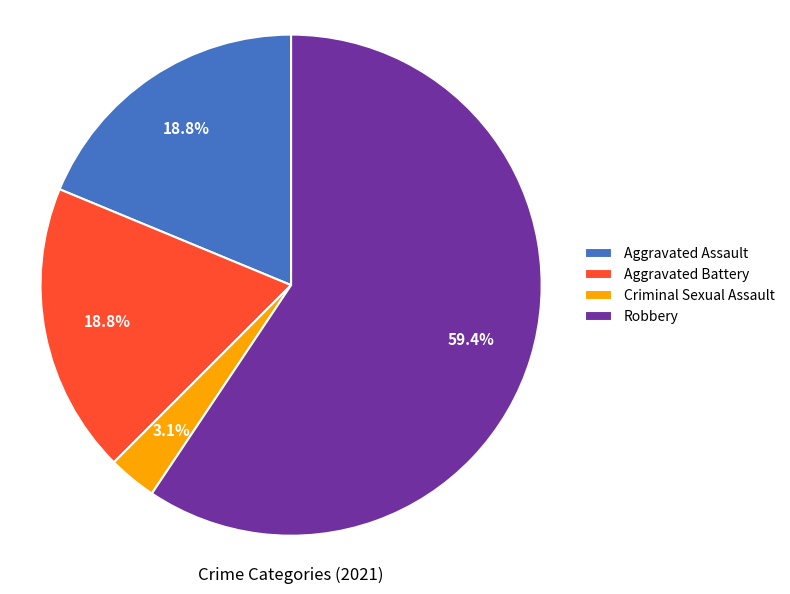

Is the sum of Robbery and Criminal Sexual Assault greater than half?

Yes